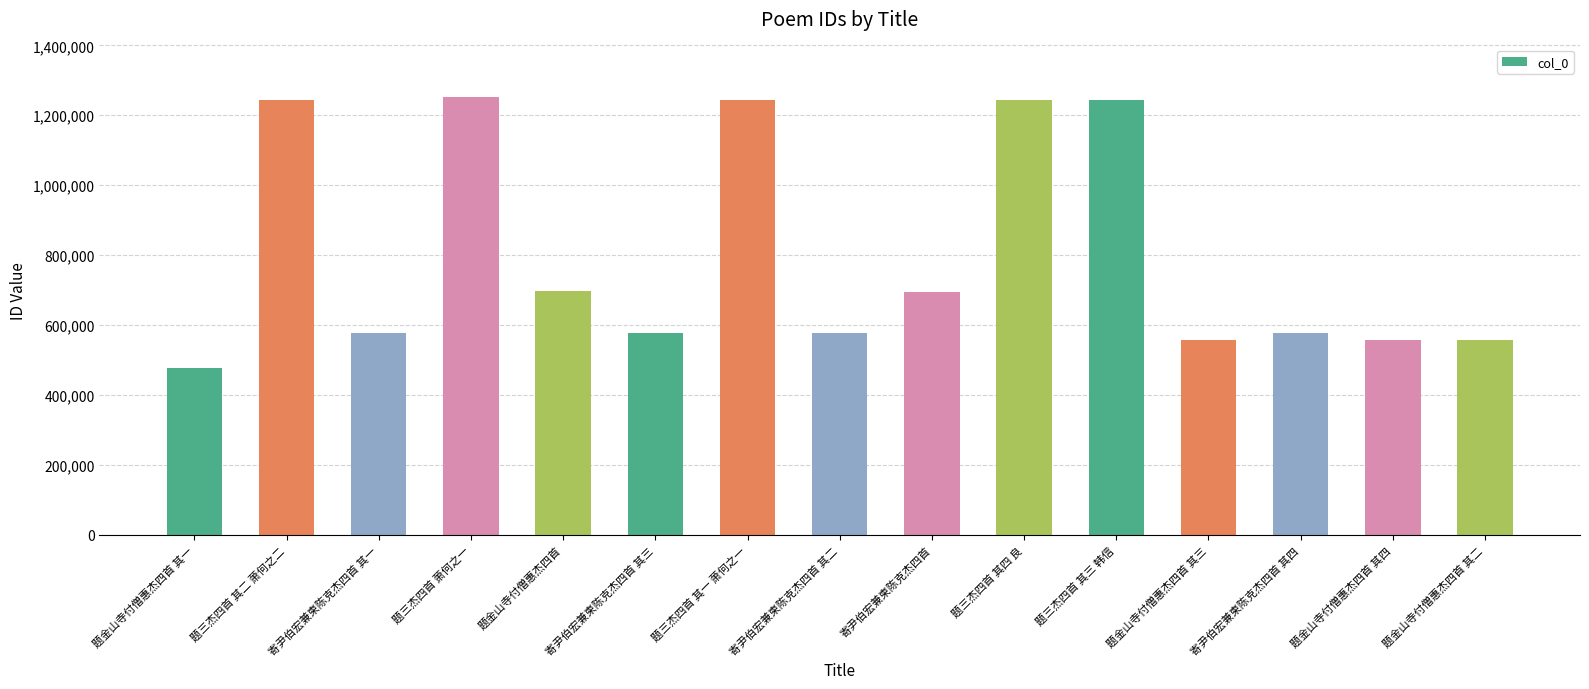

At which category does the chart reach its minimum across all series?

题金山寺付僧惠杰四首 其一